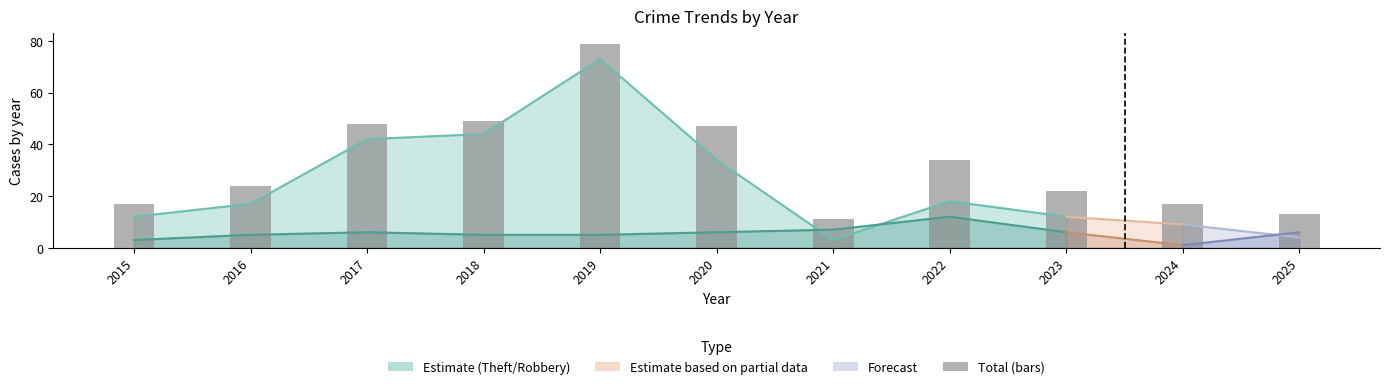

True or false: the data shows 11 at 2021.

True